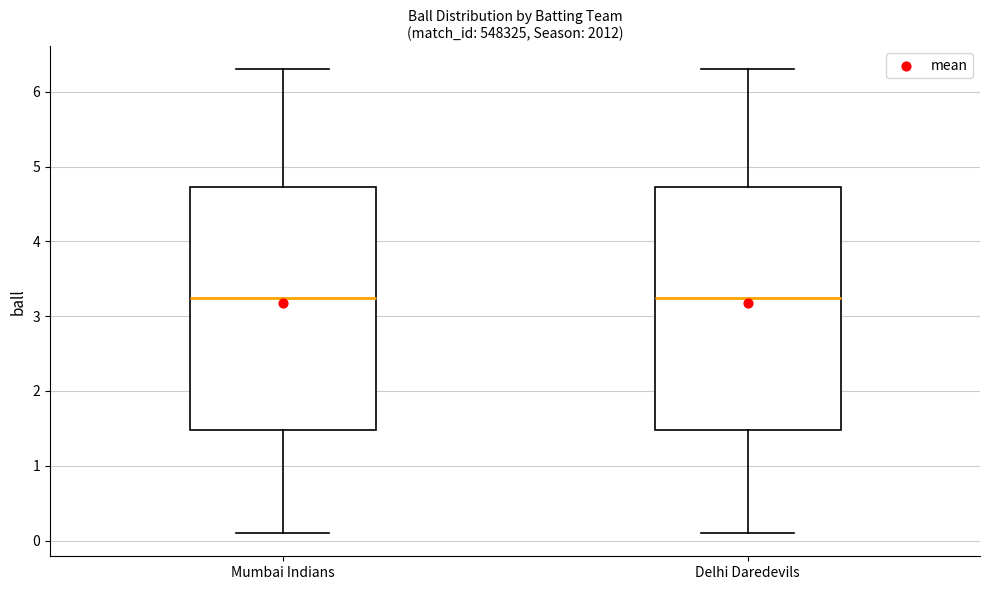

Reading left to right, read every box against the y-axis: the position of its median line, the range the box covers, and the ends of its whiskers. The values are not printed on the chart, so give them approximately, as read against the axis.

Mumbai Indians: median 3.3, box 1.5 to 4.7, whiskers 0.1 to 6.3
Delhi Daredevils: median 3.3, box 1.5 to 4.7, whiskers 0.1 to 6.3